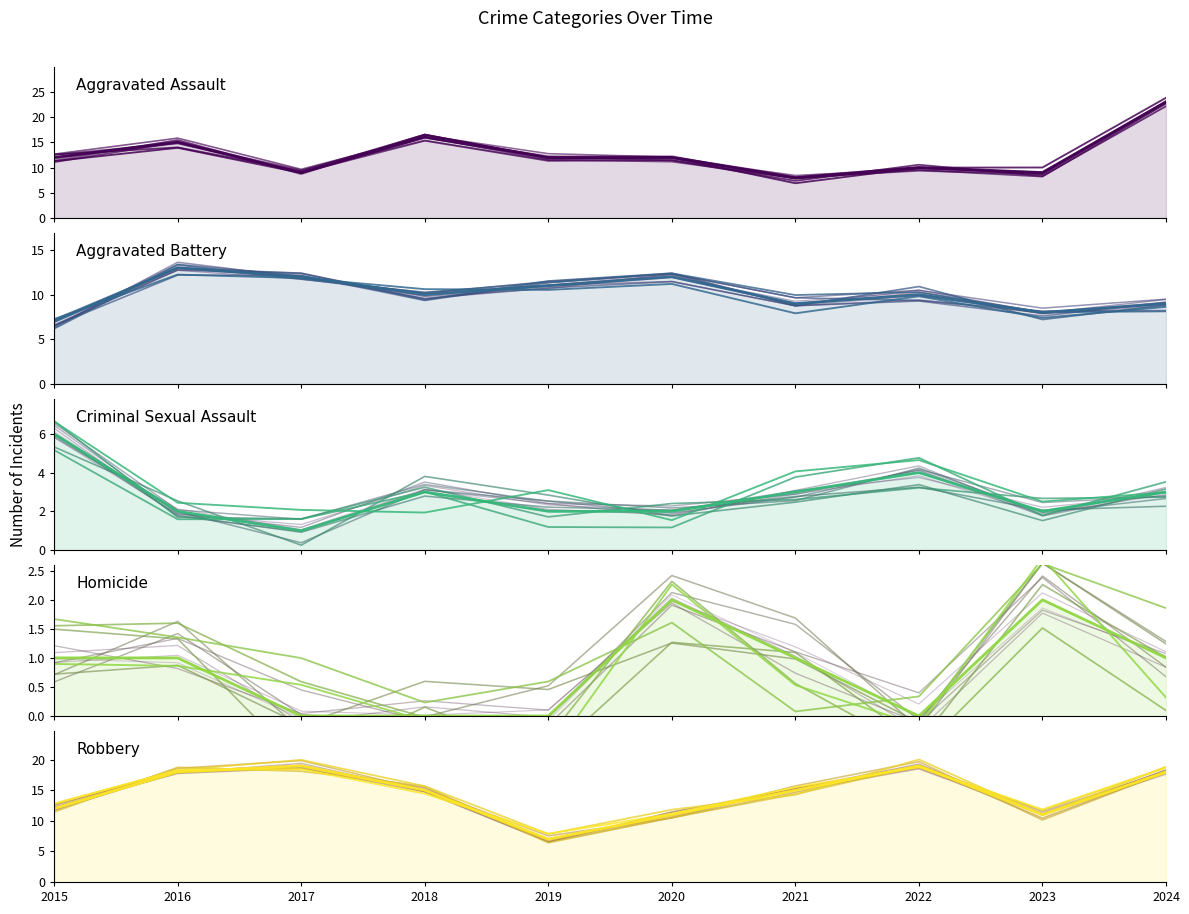

What value does the Criminal Sexual Assault series have at 2022?

4